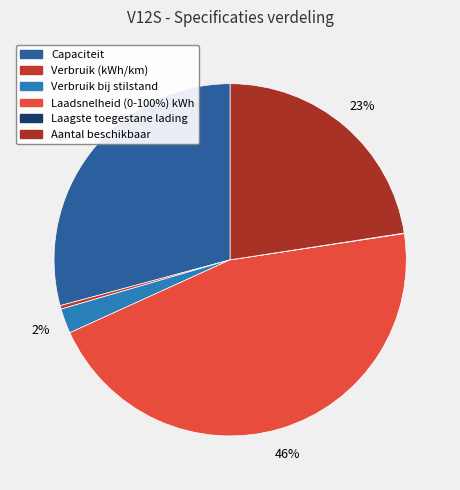

Rank the categories by value from lowest to highest.

Laagste toegestane lading, Verbruik (kWh/km), Verbruik bij stilstand, Aantal beschikbaar, Capaciteit, Laadsnelheid (0-100%) kWh